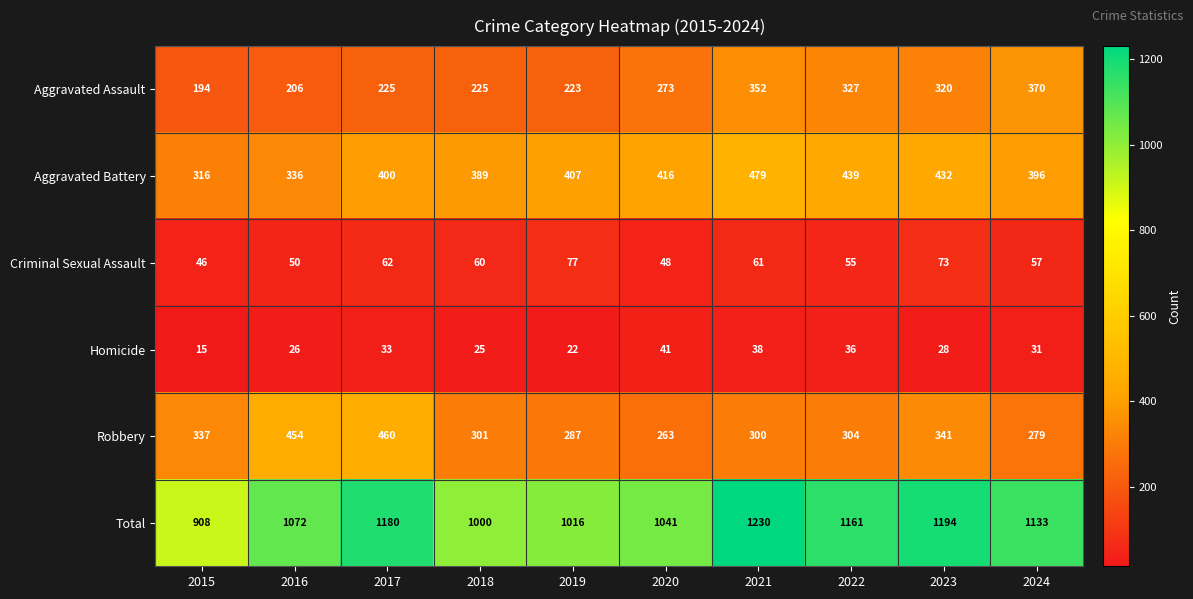

Which series has the largest range (max minus min)?

Total